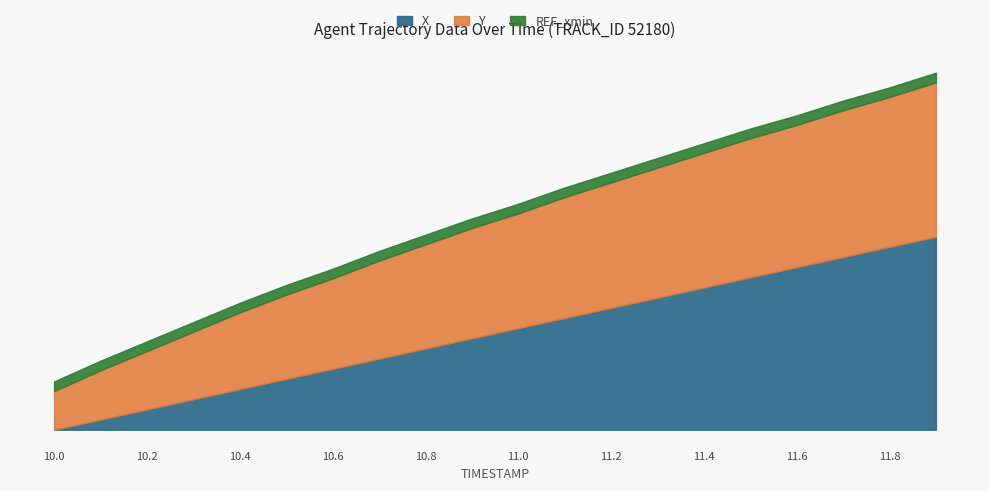

True or false: Y and X cross at least once.

False